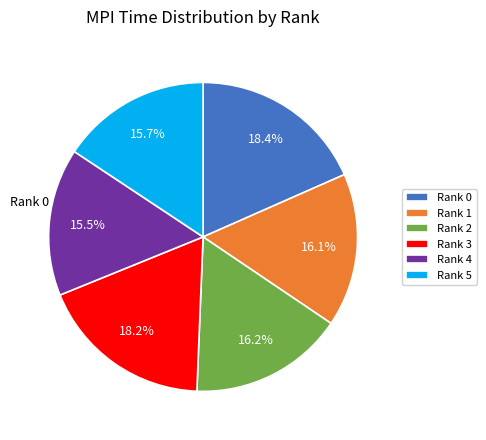

The Rank 2 slice represents 29% of the pie. True or false?

False